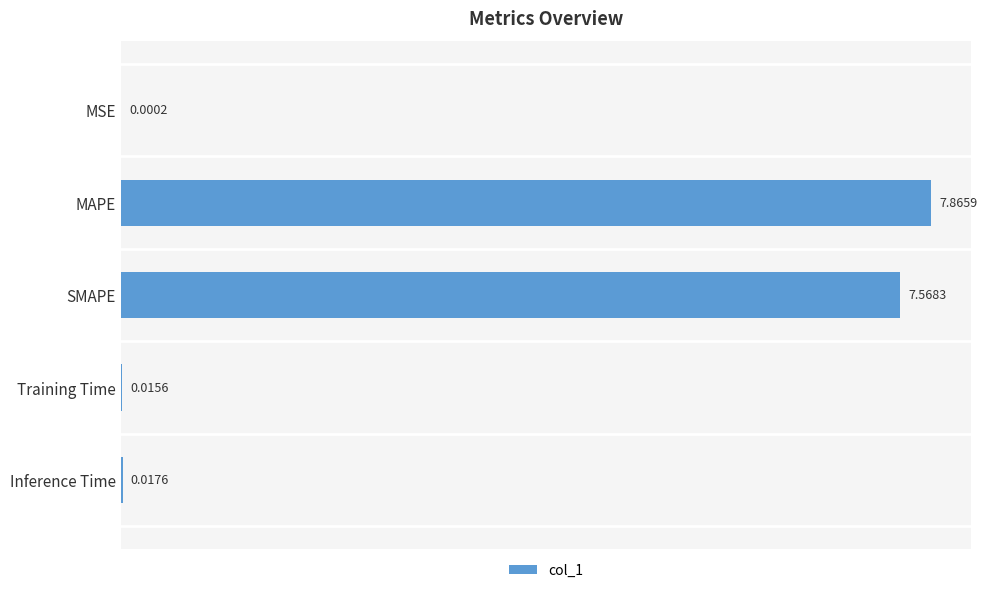

What is the sum of all values?

15.5